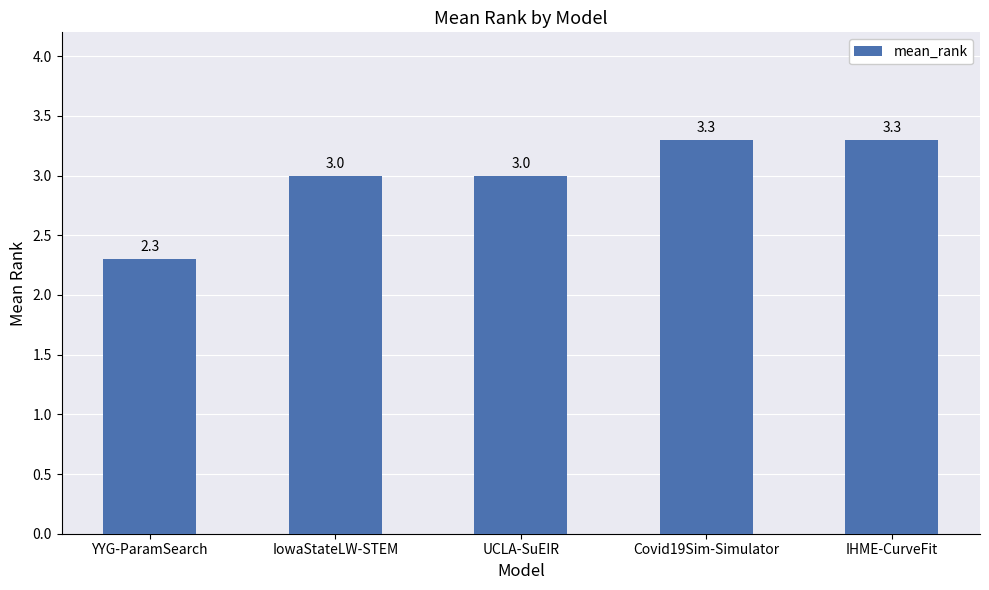

Read the value at Covid19Sim-Simulator.

3.3